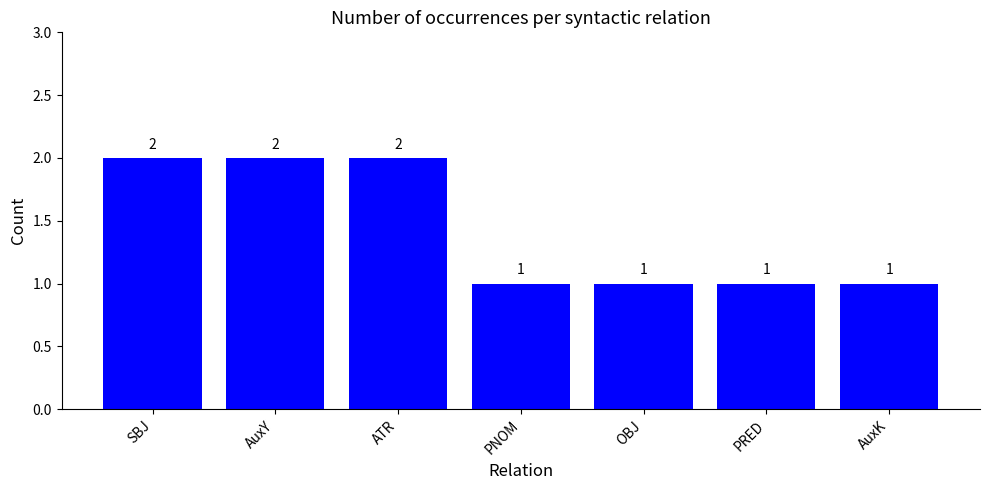

What position from the left is OBJ?

5